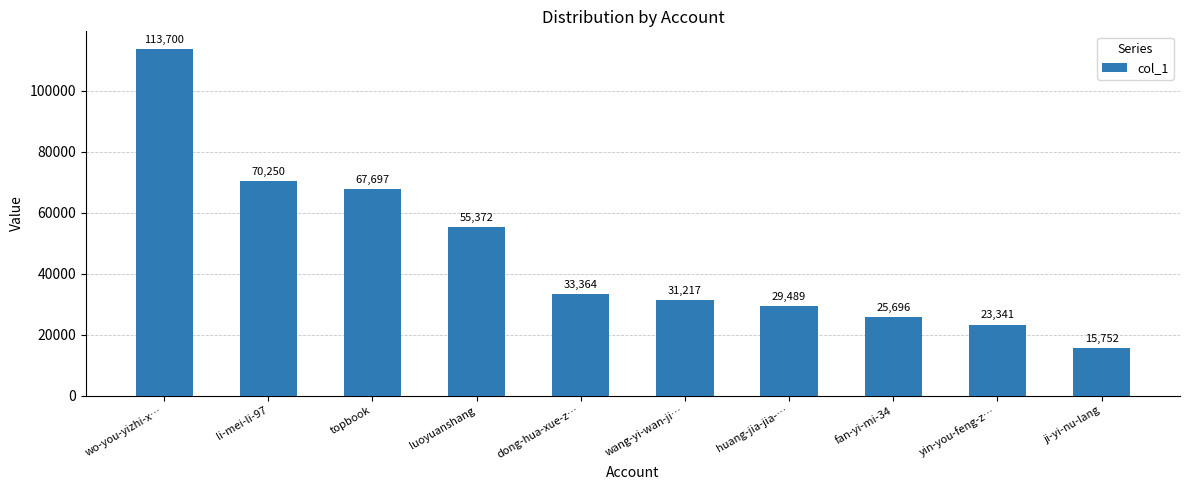

How many bars are there in total?

10